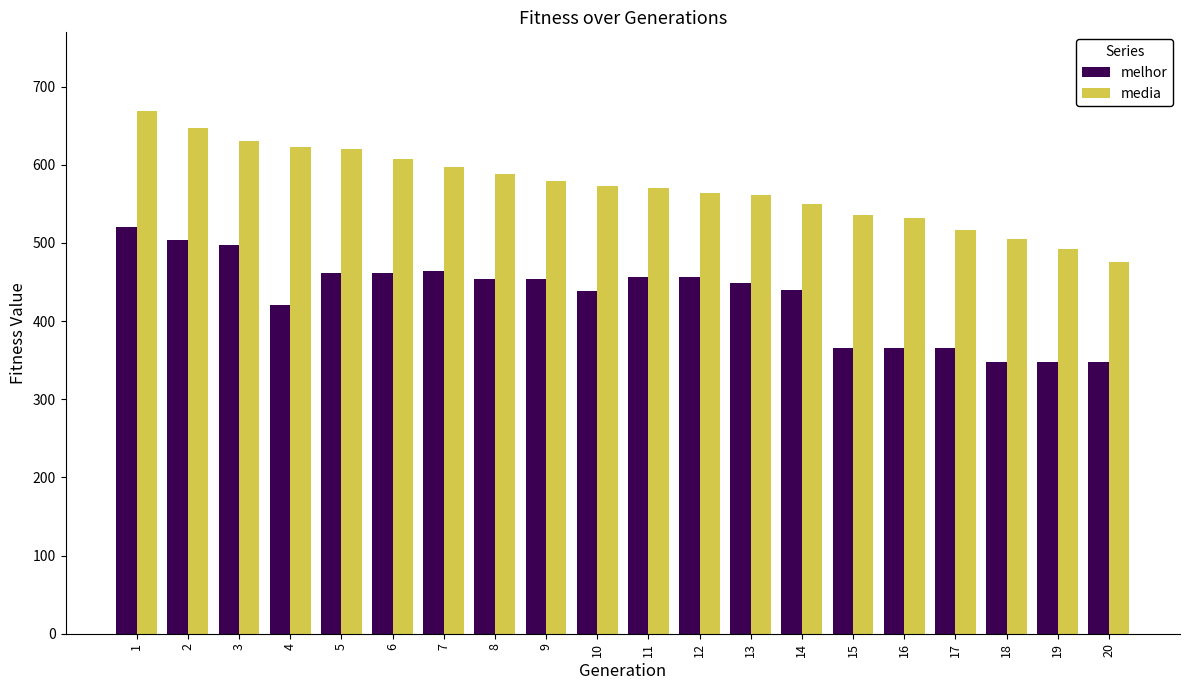

What is the difference between the highest and lowest values at 5?

159.2